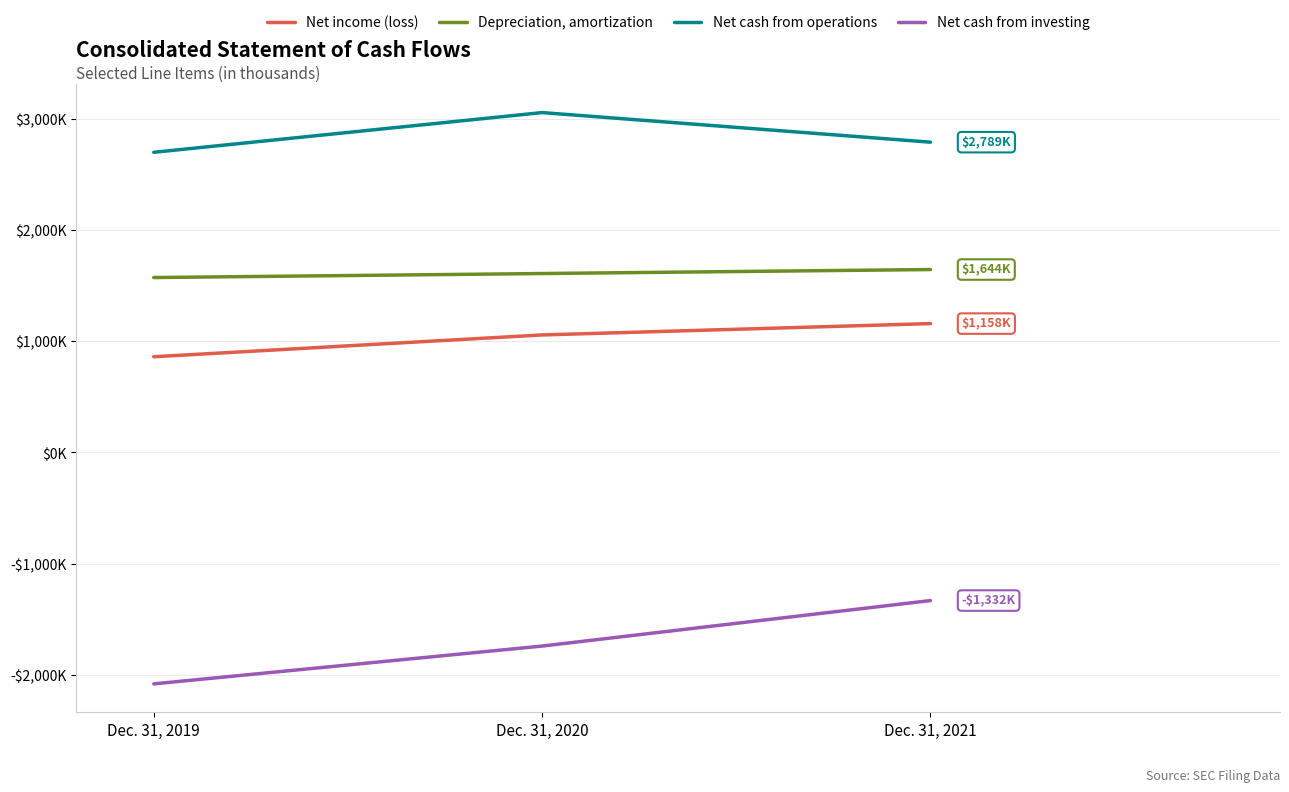

At which category is the sum across all series the highest?

Dec. 31, 2021